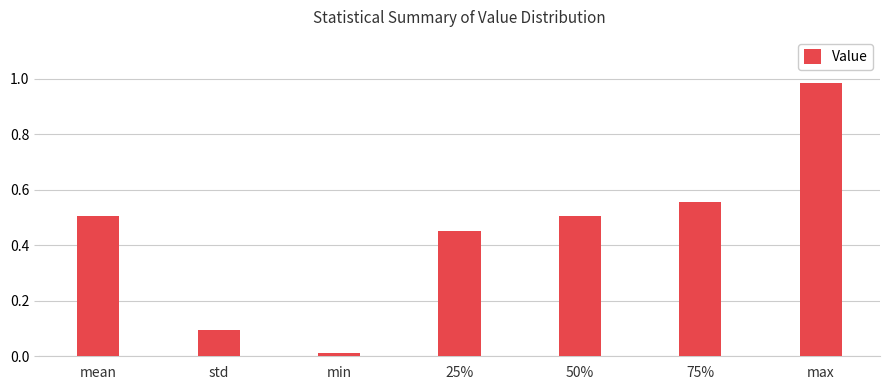

What position from the right is 25%?

4